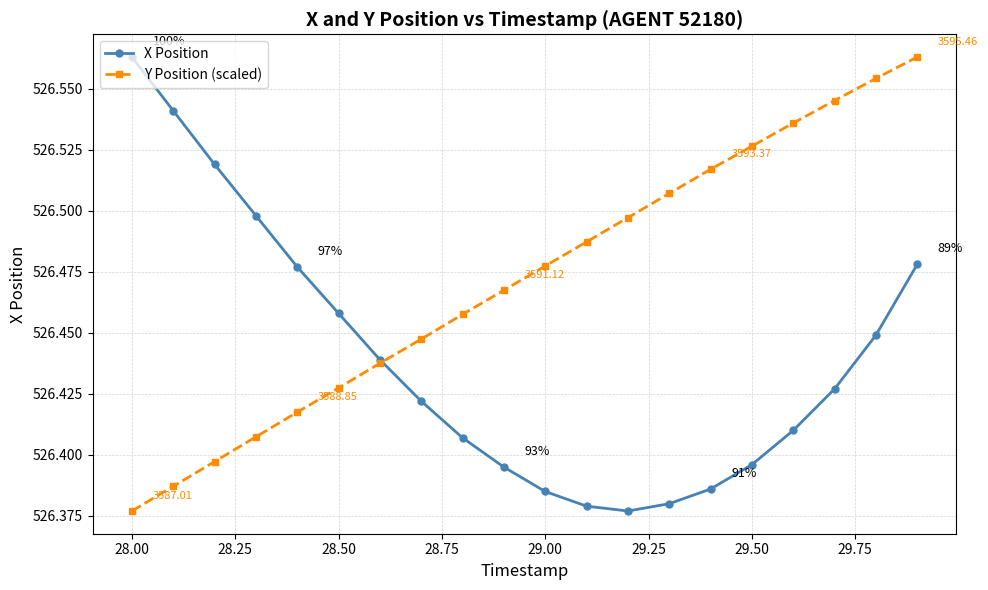

True or false: X Position has more than 1 points higher than both neighbors.

False